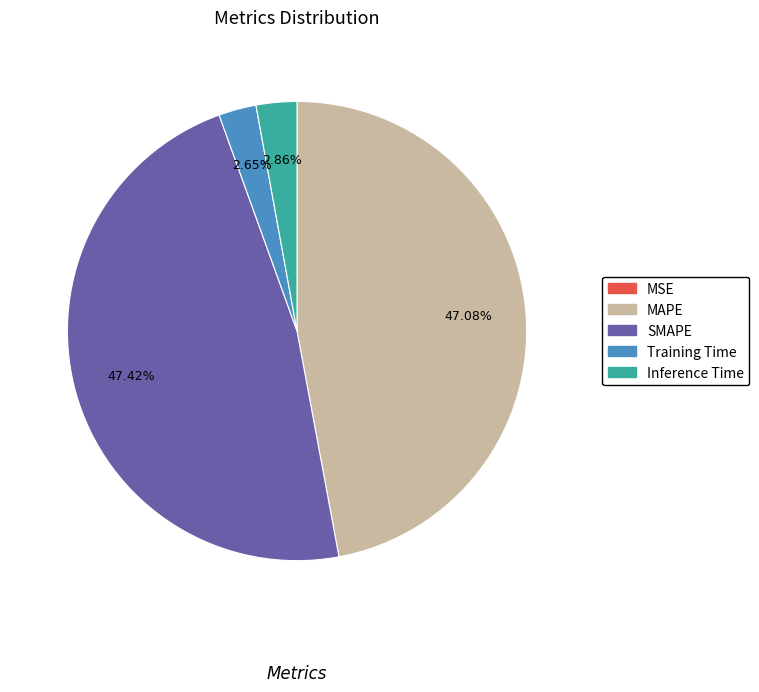

Between SMAPE and Inference Time, which is larger?

SMAPE